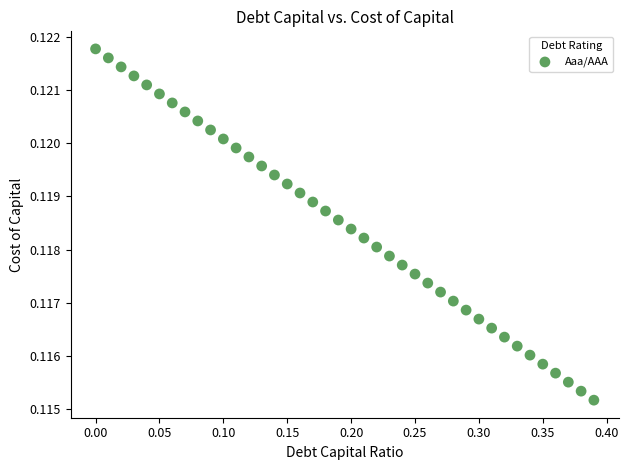

What is the range of X values (max minus min)?

0.4